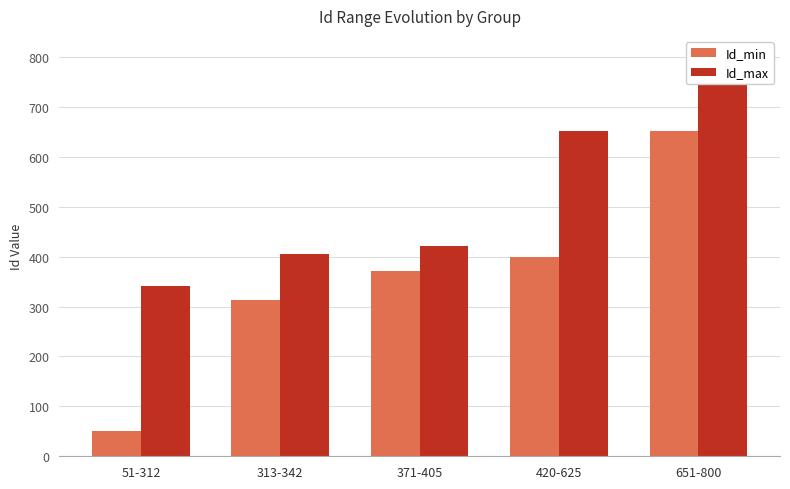

What is the difference between the Id_min values at 51-312 and 651-800?

600